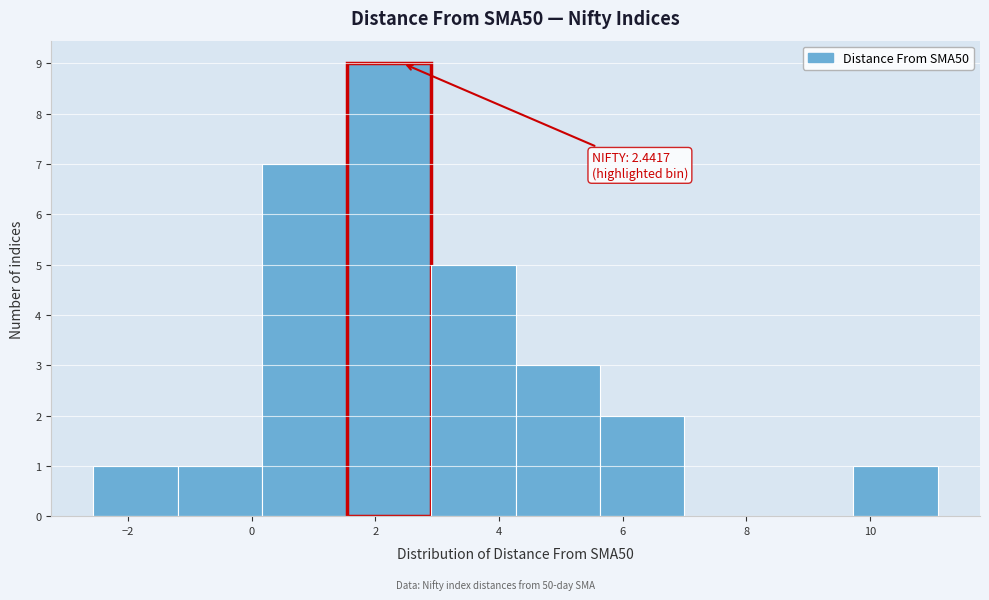

Over which range of the x-axis is the bar tallest?

1.6 to 3.0